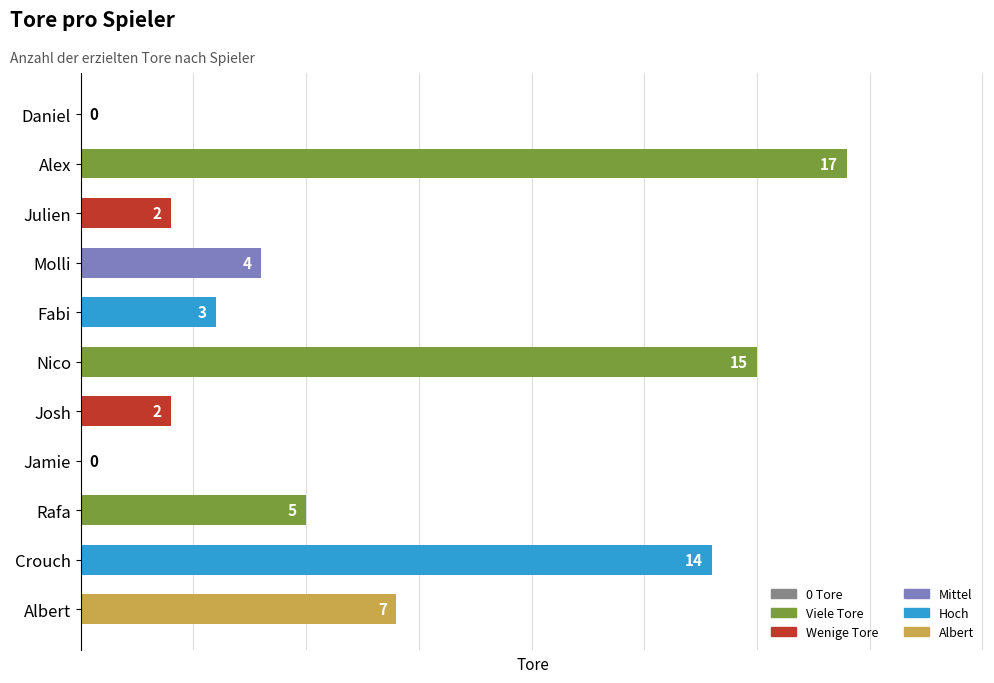

Approximately how many times larger is the value at Nico compared to Alex?

0.9